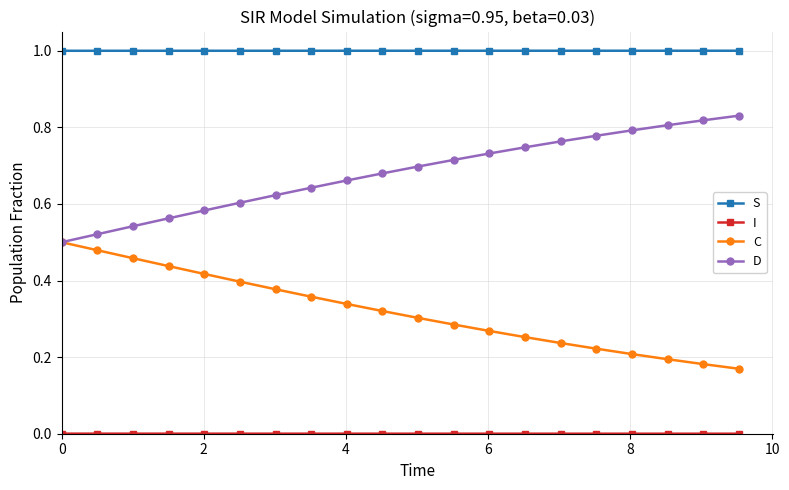

What is the value of the S point at the 12th from the left?

1.0